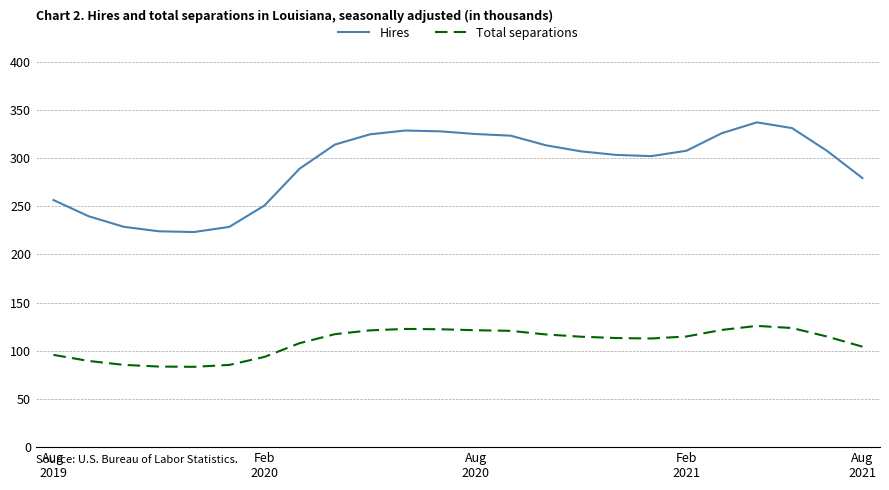

What is the lowest value of the Total separations series?

83.4